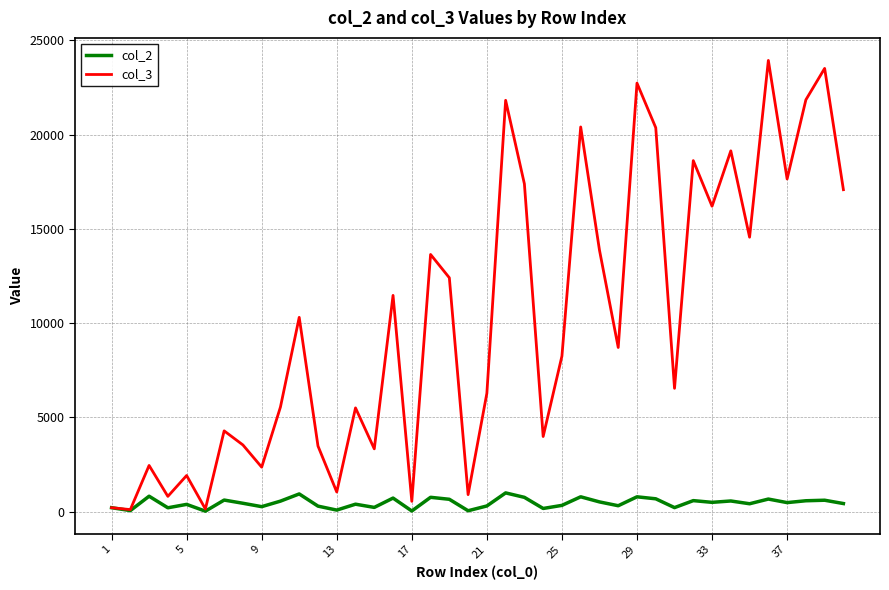

Which series has the largest range (max minus min)?

col_3